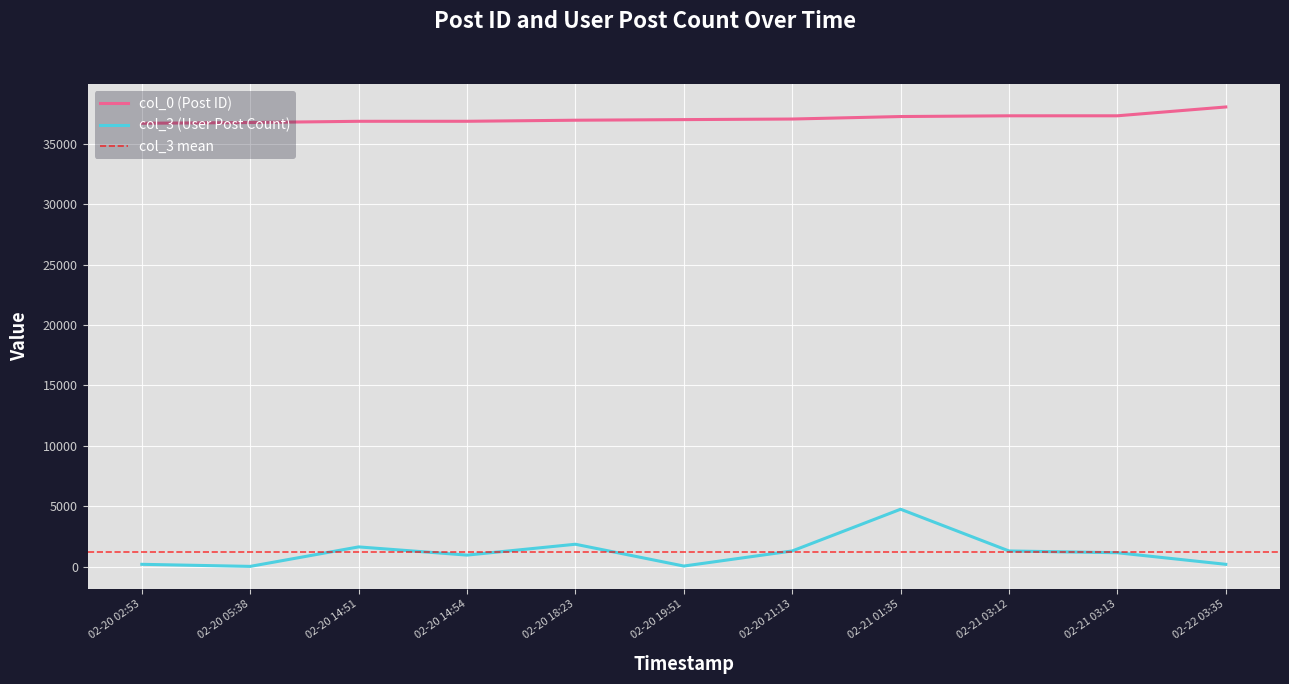

What is the maximum value shown in the chart?

38041